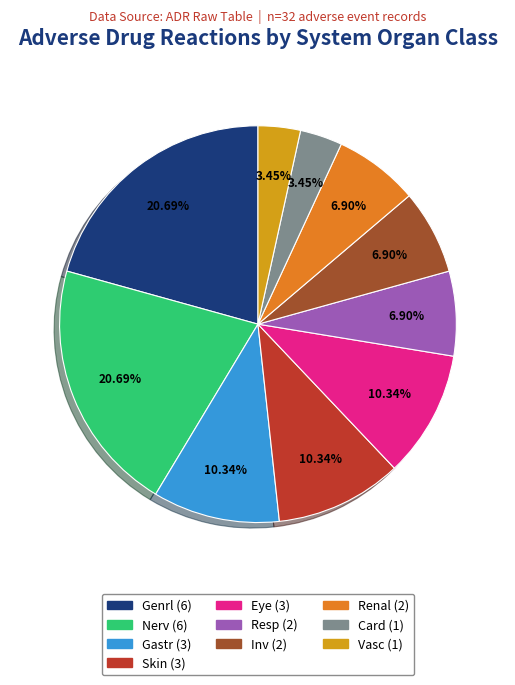

Does any single category account for the majority?

No